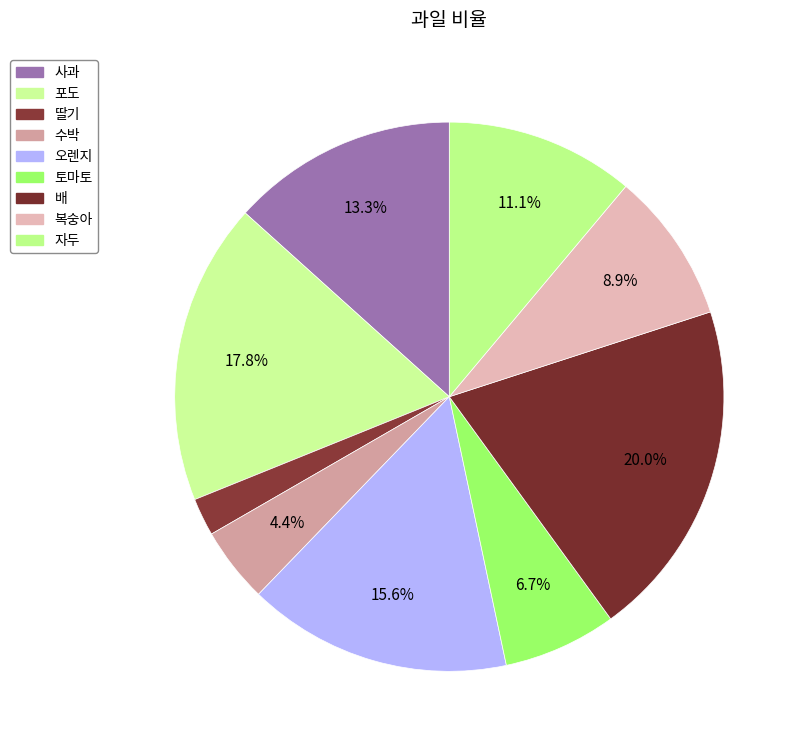

Count the number of slices in the pie.

9